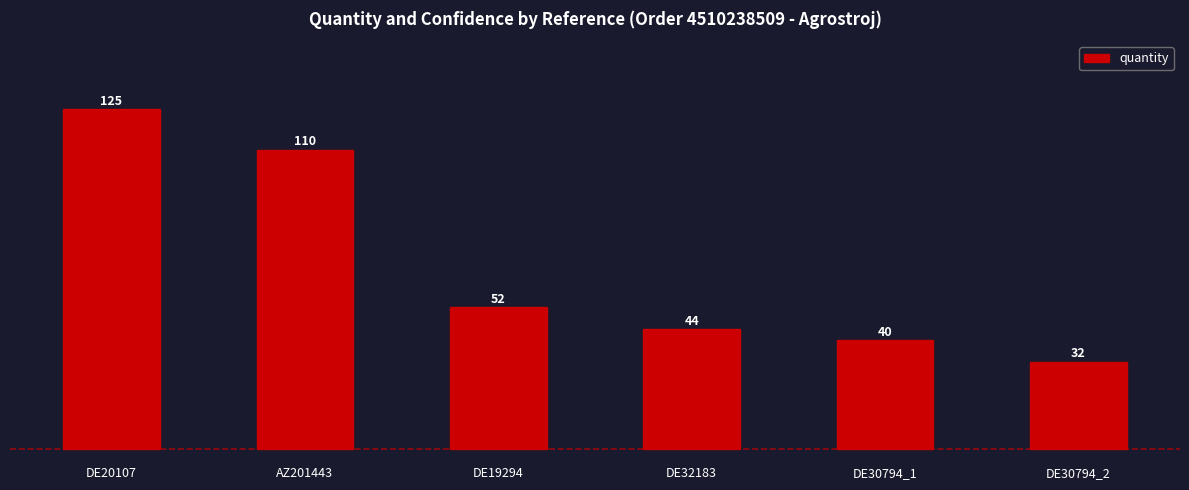

What position from the left is DE19294?

3